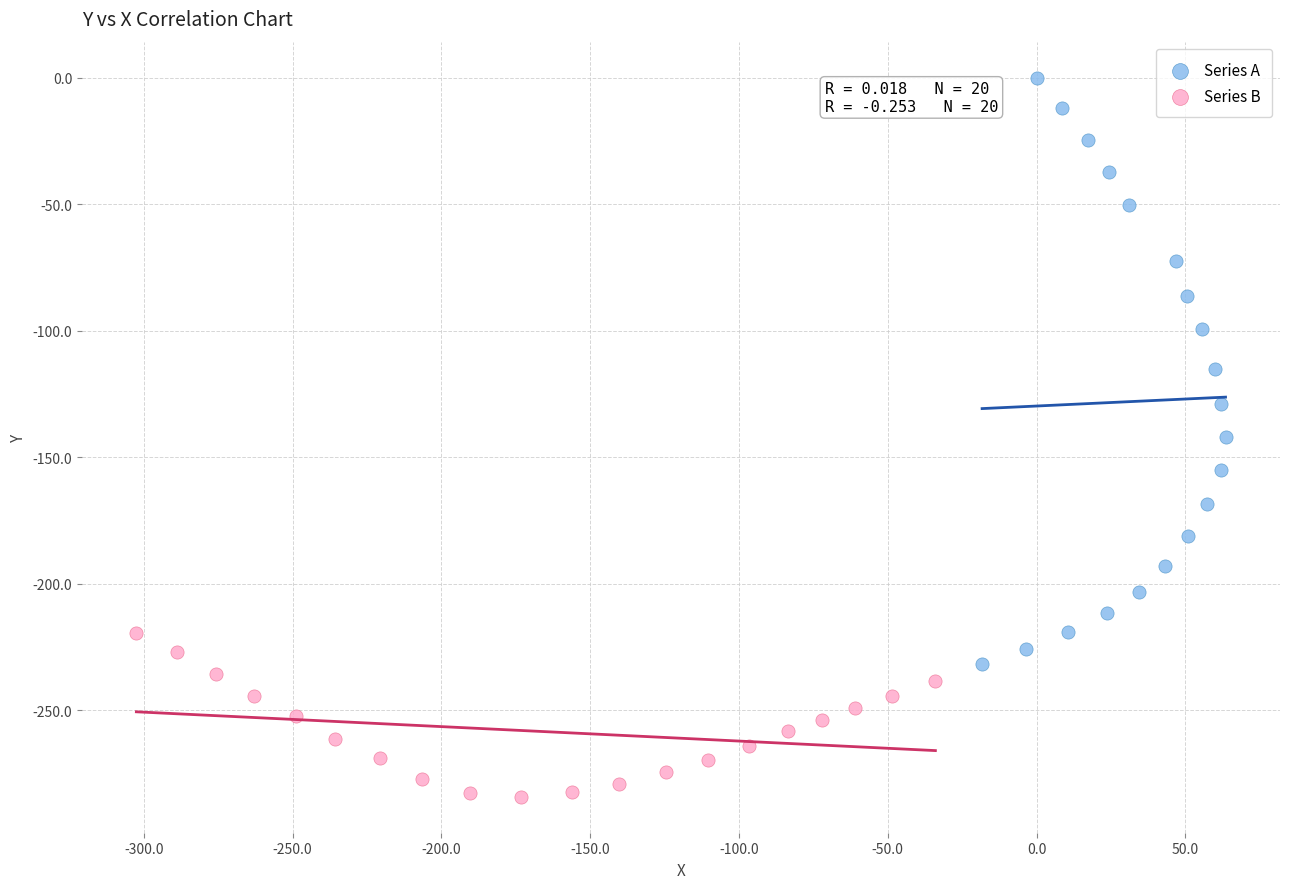

Which series has the widest spread of Y values?

Series A